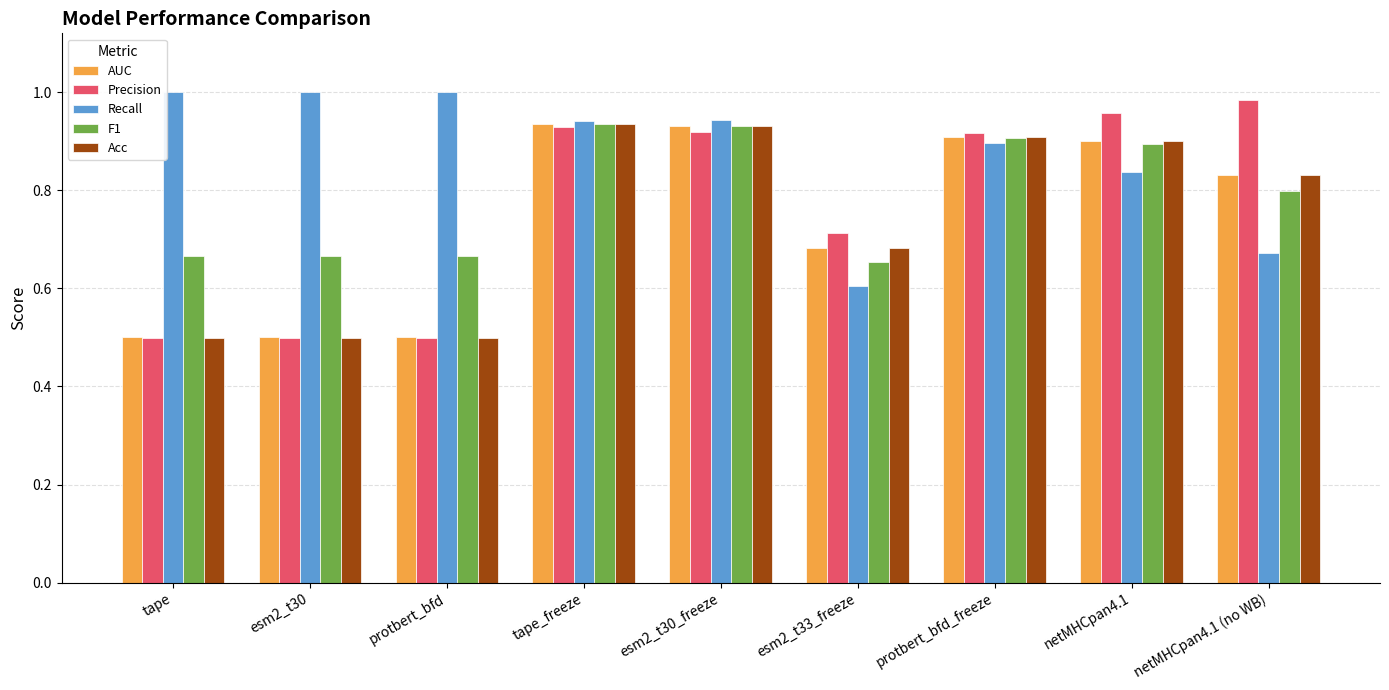

What is the minimum value shown in the chart?

0.5